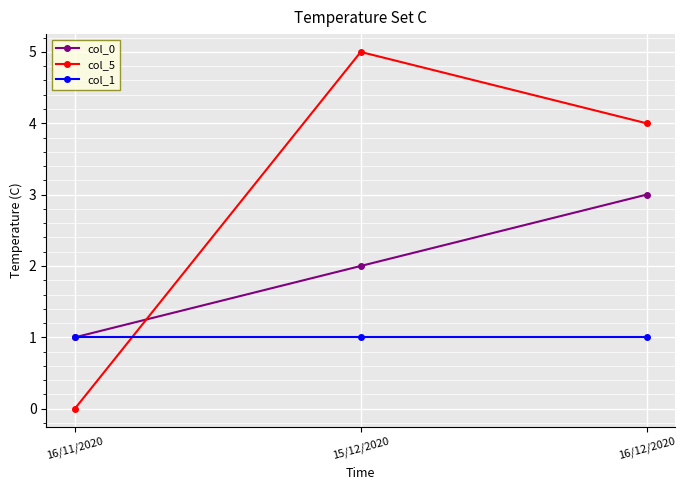

List the series in order of their peak value, highest first.

col_5, col_0, col_1